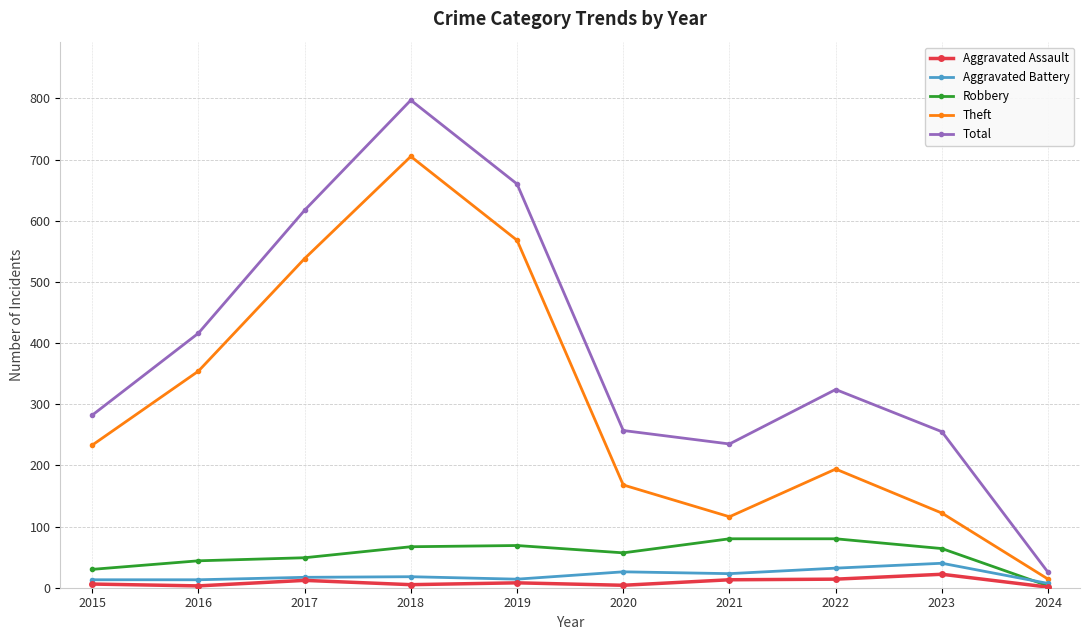

How many lines are shown in the chart?

5